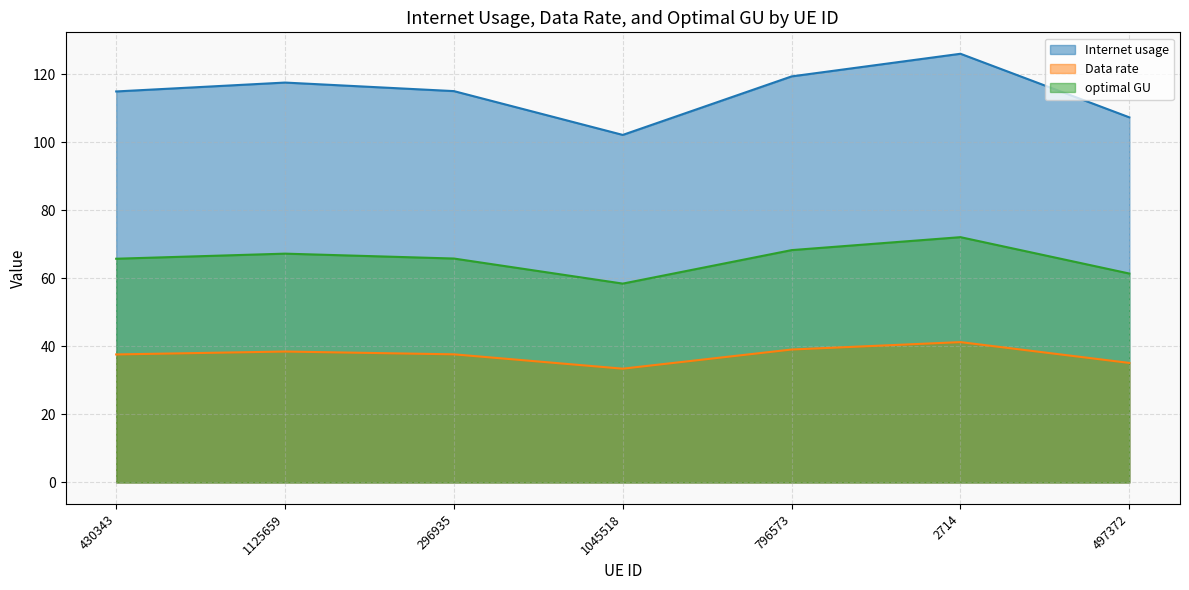

At which category is the sum across all series the highest?

2714